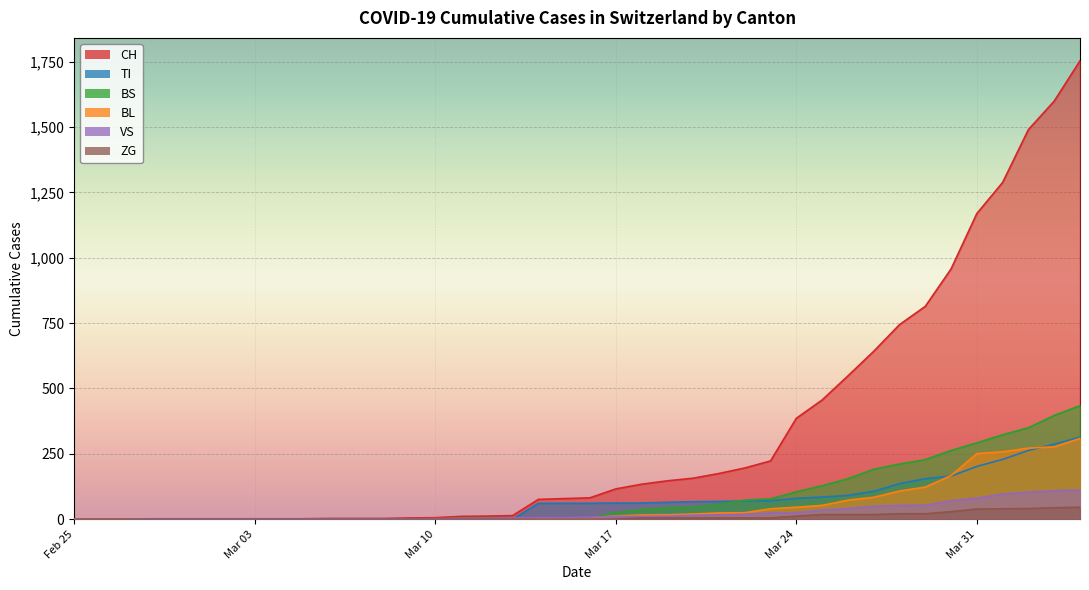

Rank the categories by BS value from lowest to highest.

2020-02-25, 2020-02-26, 2020-02-27, 2020-02-28, 2020-02-29, 2020-03-01, 2020-03-02, 2020-03-03, 2020-03-04, 2020-03-05, 2020-03-06, 2020-03-07, 2020-03-08, 2020-03-09, 2020-03-10, 2020-03-15, 2020-03-11, 2020-03-12, 2020-03-13, 2020-03-14, 2020-03-16, 2020-03-17, 2020-03-18, 2020-03-19, 2020-03-20, 2020-03-21, 2020-03-22, 2020-03-23, 2020-03-24, 2020-03-25, 2020-03-26, 2020-03-27, 2020-03-28, 2020-03-29, 2020-03-30, 2020-03-31, 2020-04-01, 2020-04-02, 2020-04-03, 2020-04-04